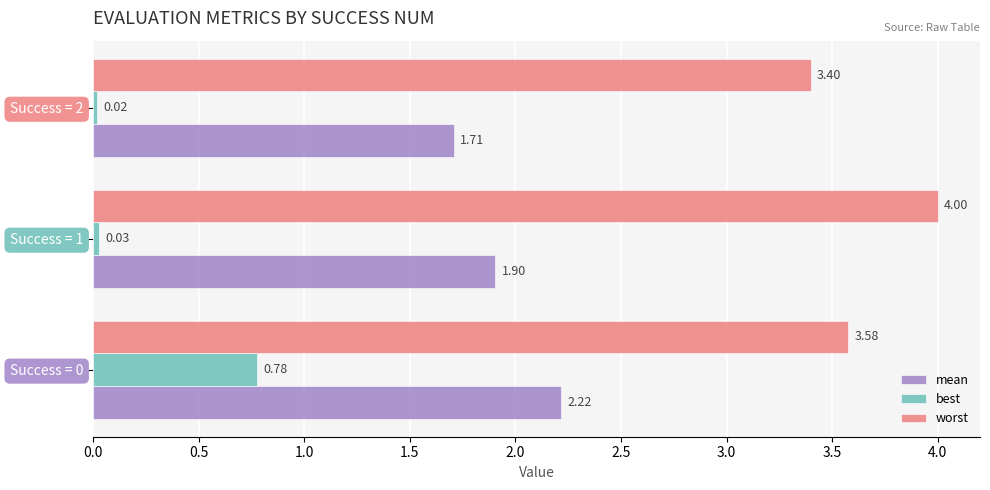

Which series has the largest total across all categories?

worst